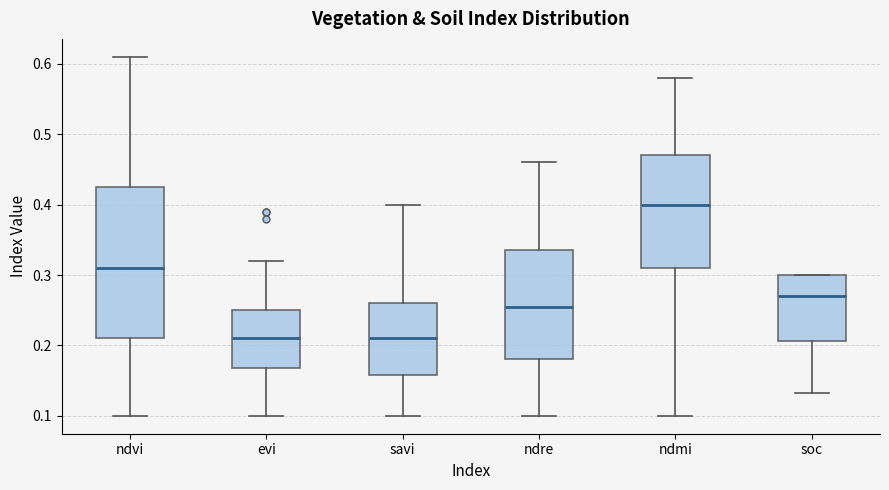

Reading left to right, read every box against the y-axis: the position of its median line, the range the box covers, and the ends of its whiskers. The values are not printed on the chart, so give them approximately, as read against the axis.

ndvi: median 0.31, box 0.21 to 0.43, whiskers 0.10 to 0.61
evi: median 0.21, box 0.17 to 0.25, whiskers 0.10 to 0.32
savi: median 0.21, box 0.16 to 0.26, whiskers 0.10 to 0.40
ndre: median 0.26, box 0.18 to 0.34, whiskers 0.10 to 0.46
ndmi: median 0.40, box 0.31 to 0.47, whiskers 0.10 to 0.58
soc: median 0.27, box 0.21 to 0.30, whiskers 0.13 to 0.30